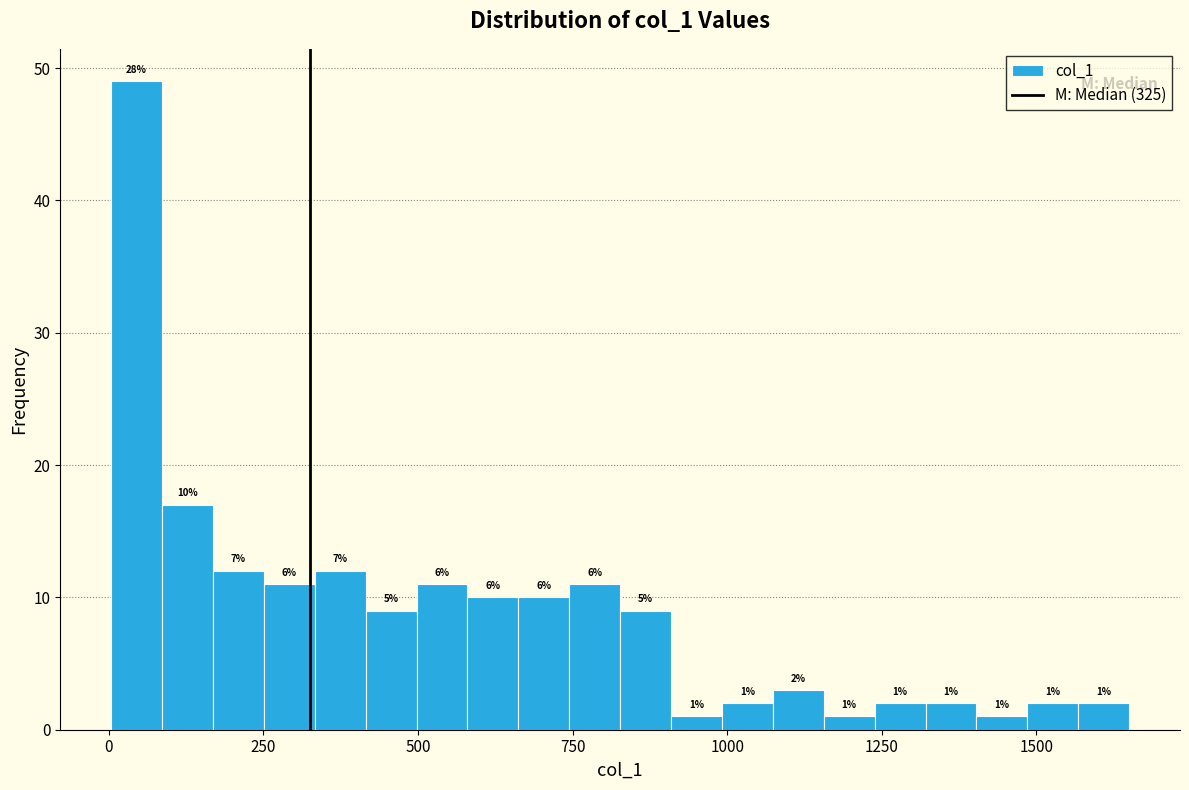

Around what value on the x-axis is the tallest bar? Give the approximate position of its centre, as read against the axis.

50